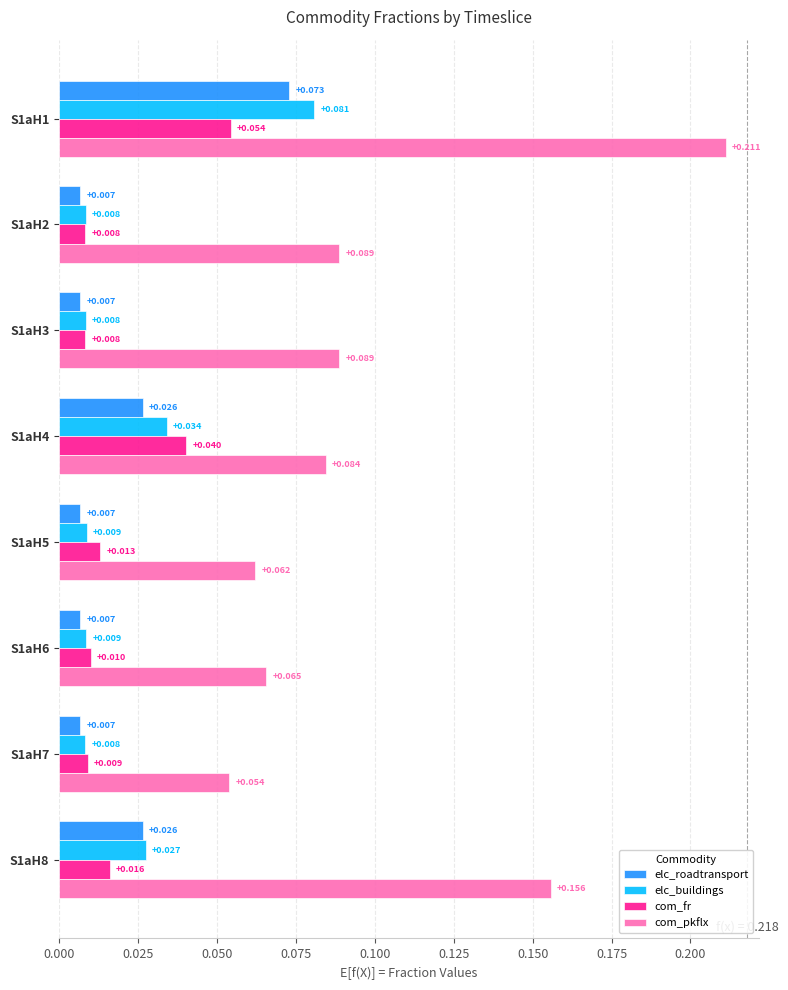

Which series has the widest spread of values?

com_pkflx